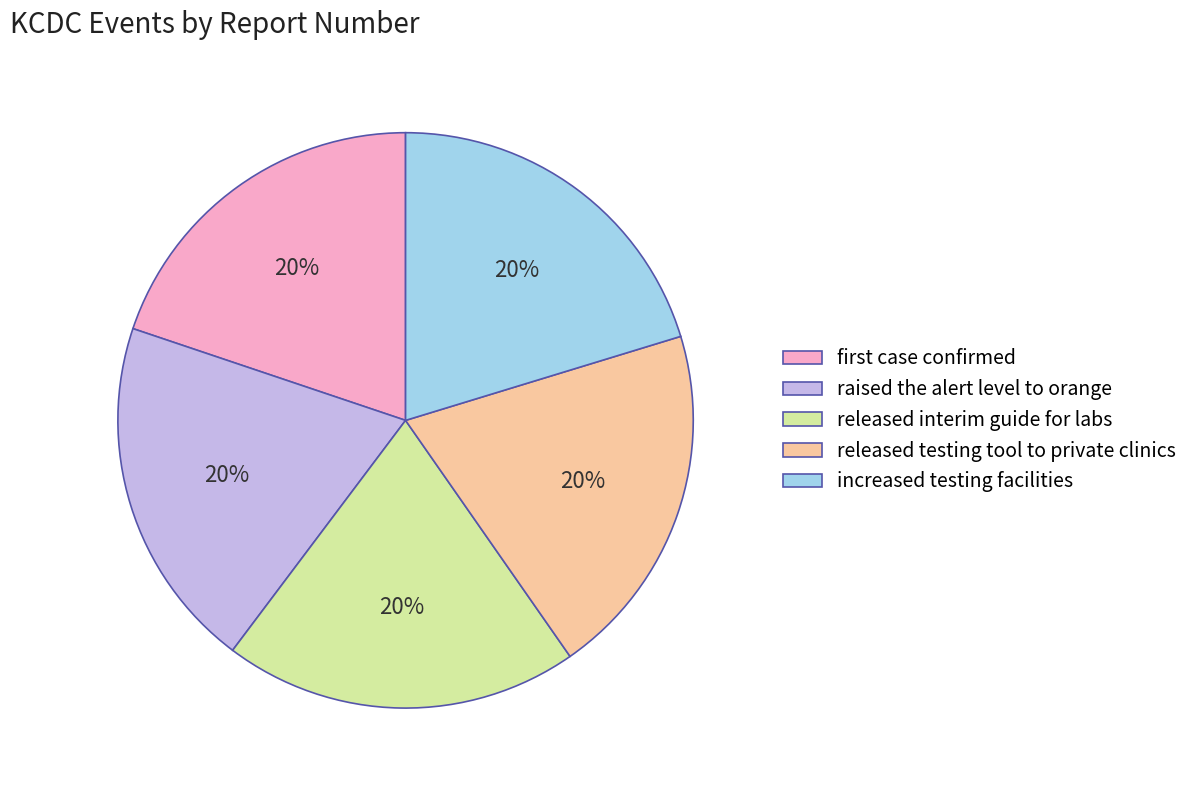

Is there any slice that represents more than half of the pie?

No